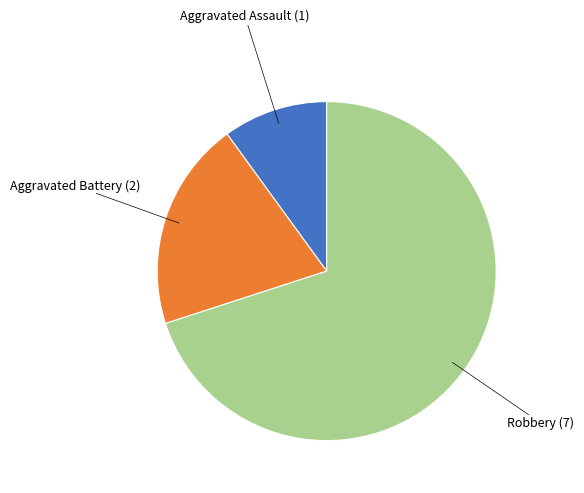

Do Aggravated Battery and Robbery together represent more than half of the pie?

Yes